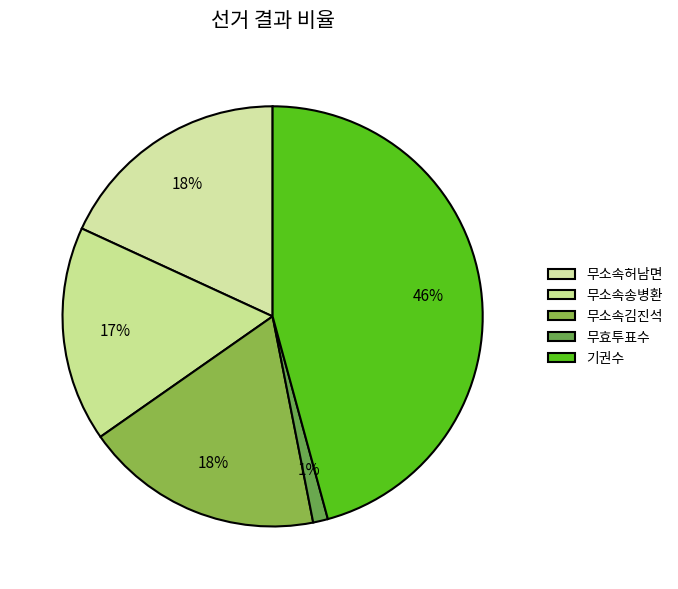

What is the change in value from 무소속김진석 to 무효투표수?

-3396